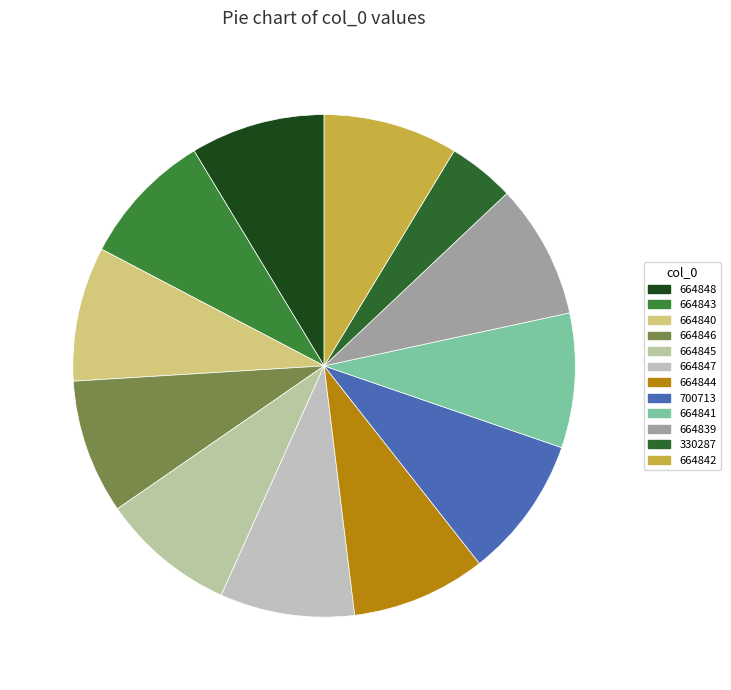

What percentage is the 664840 slice, to the nearest percent?

9%